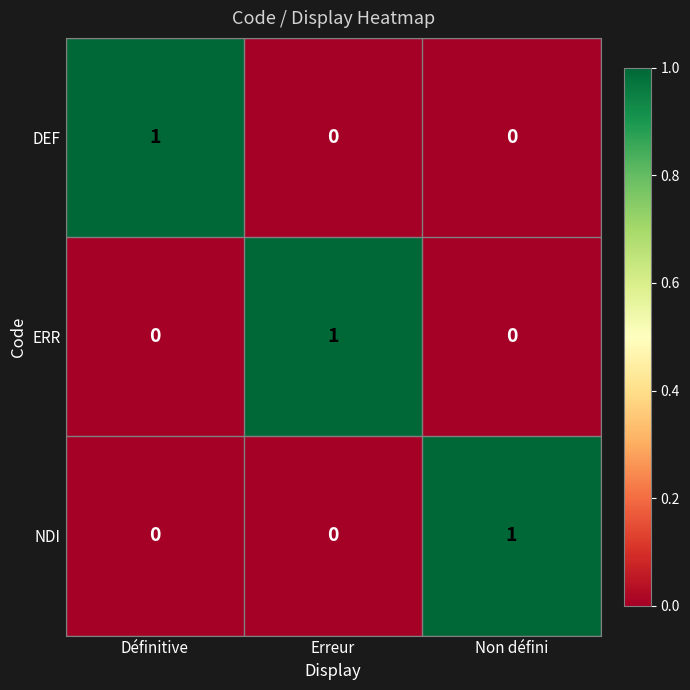

At how many categories does at least one series exceed 0?

3